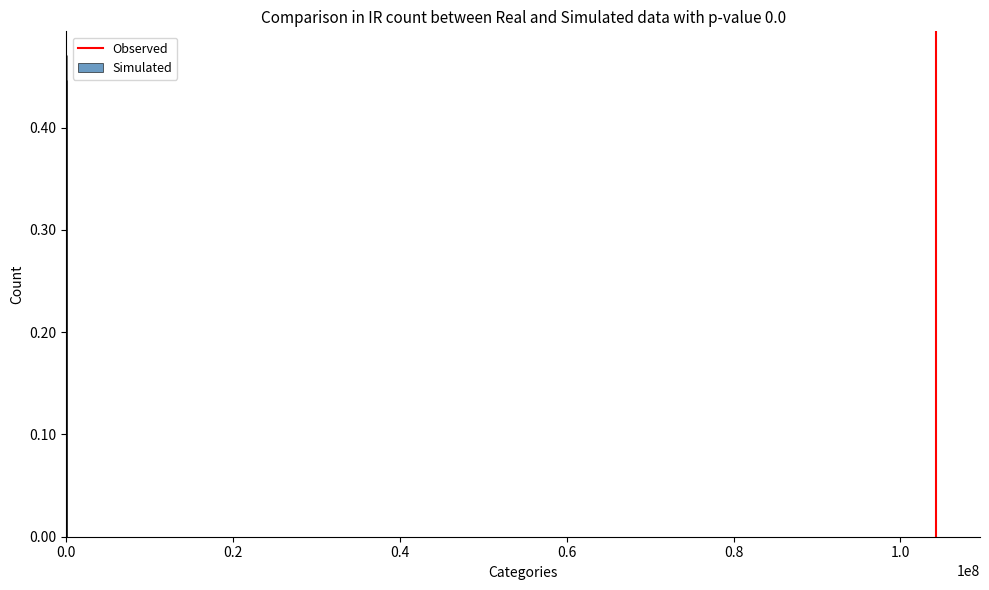

Which category has the highest value across all series?

104342657